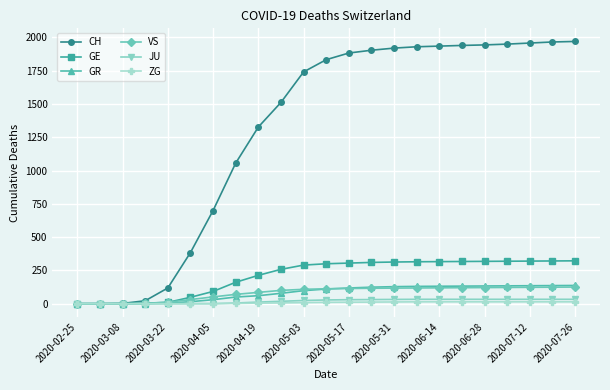

What is the greatest value displayed?

1970